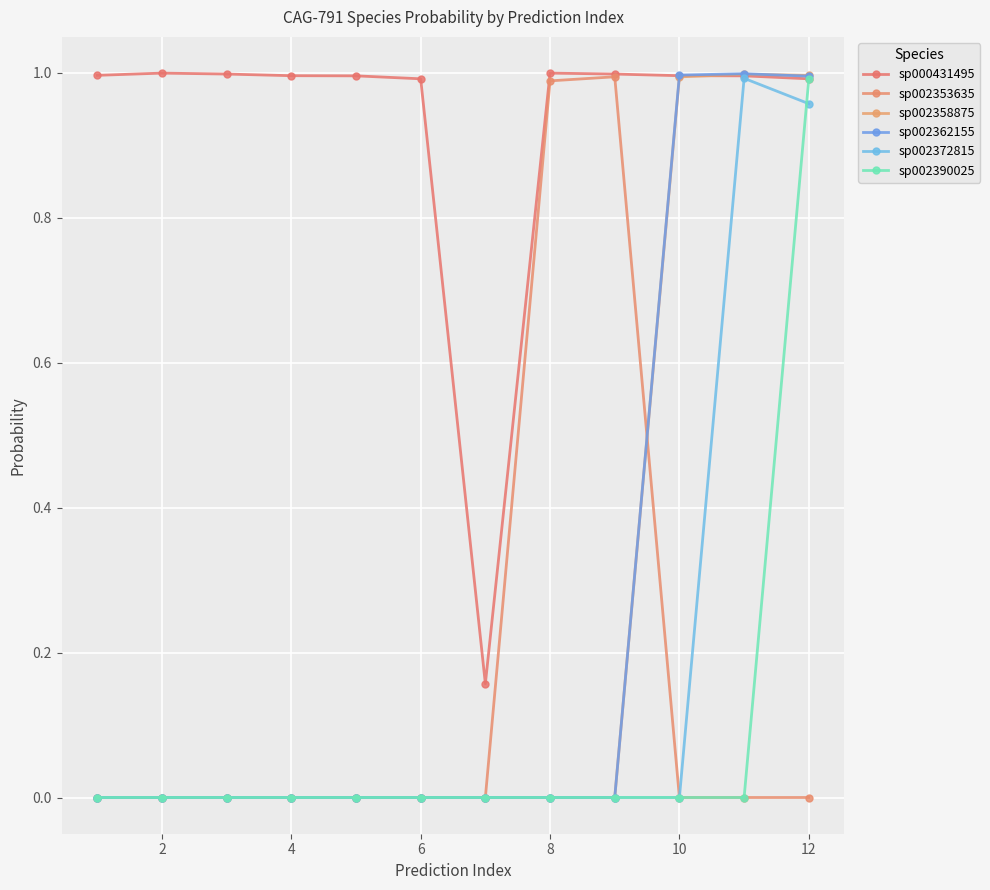

Where is the first local maximum for sp002358875?

2